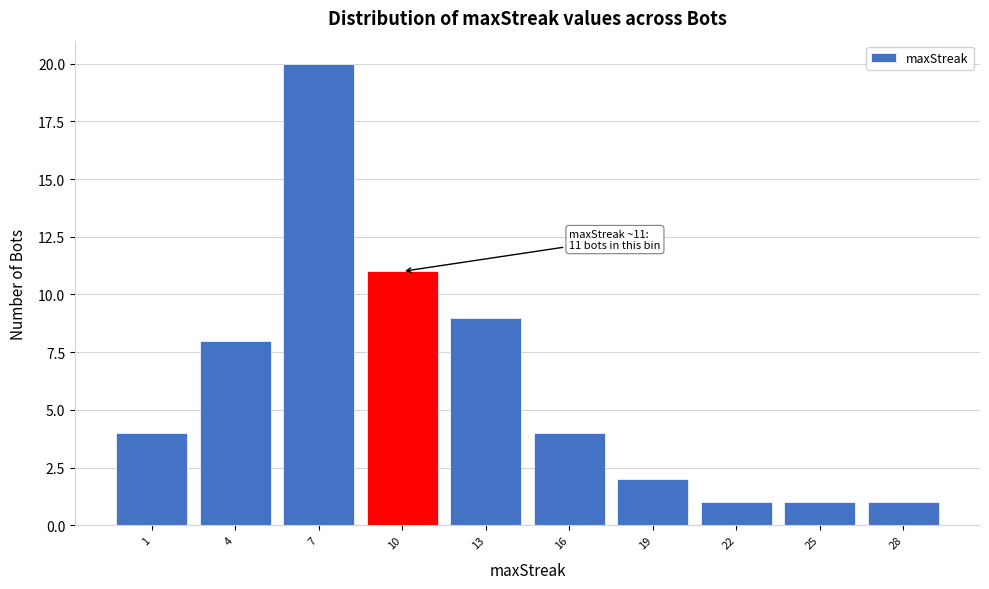

Reading left to right, list all the values displayed in this chart.

1=4	4=8	7=20	10=11	13=9	16=4	19=2	22=1	25=1	28=1